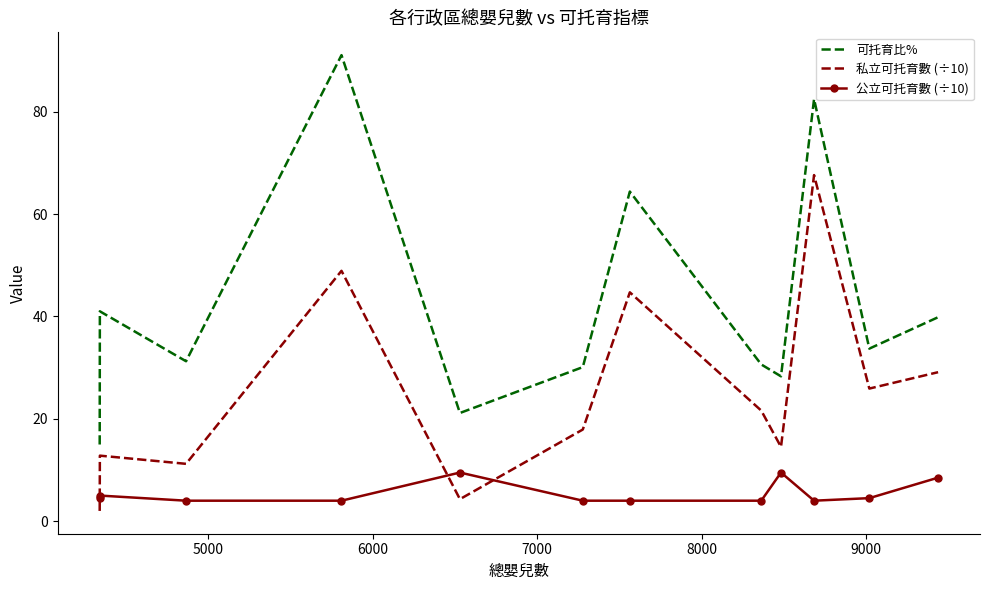

What is the greatest value displayed?

91.0